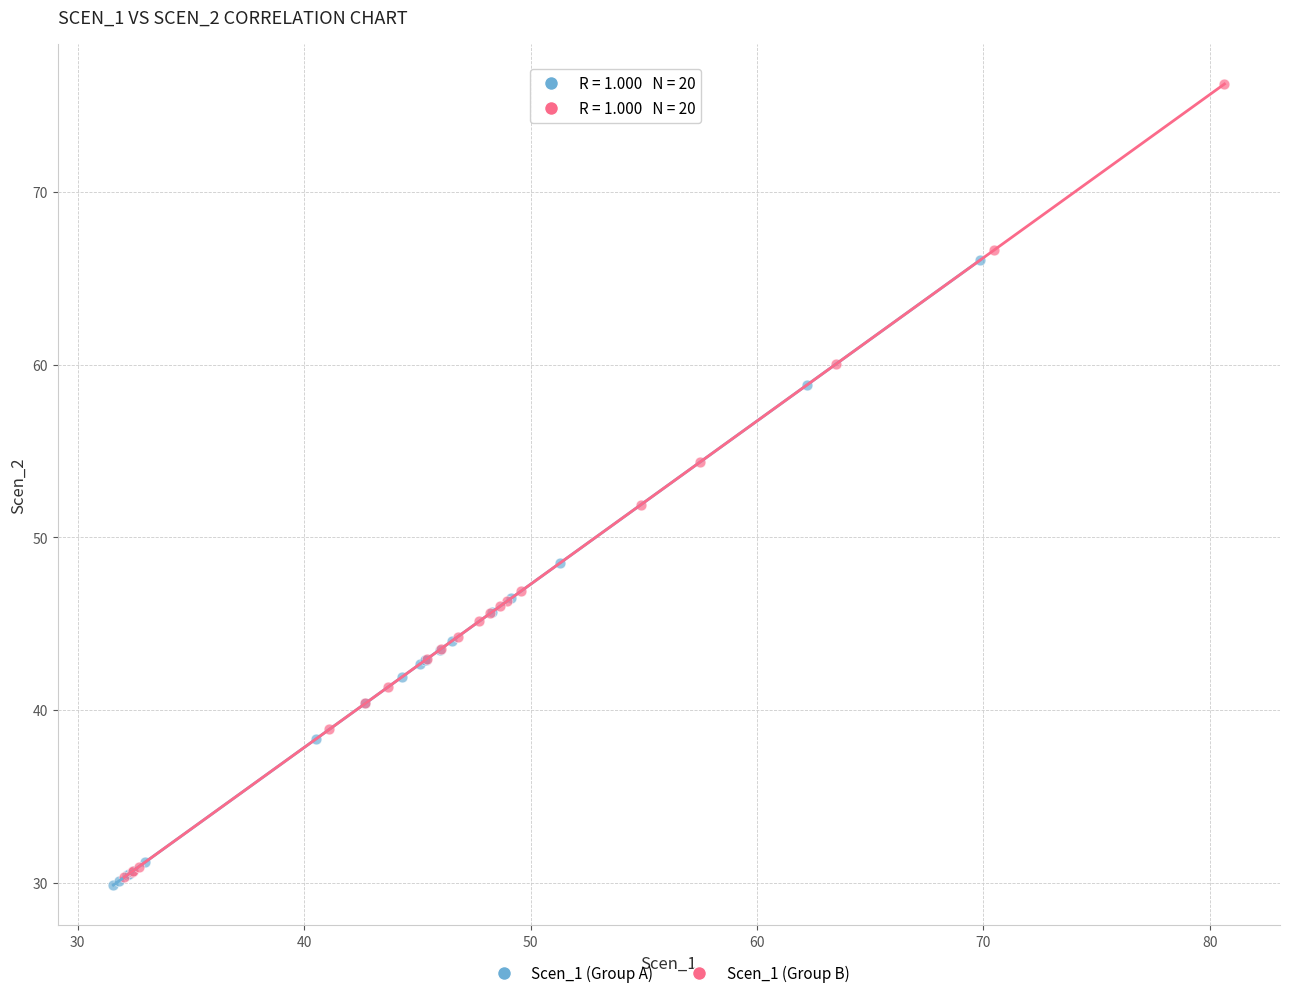

What are all the series names shown in the legend?

Scen_1 (Group A), Scen_1 (Group B)